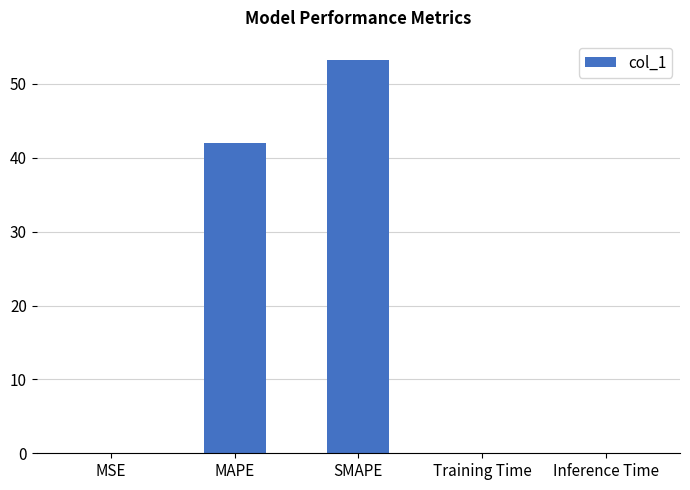

Which label corresponds to the largest value in the chart?

SMAPE